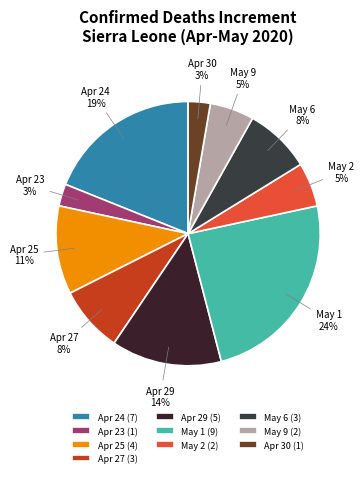

How many segments does this pie chart have?

10